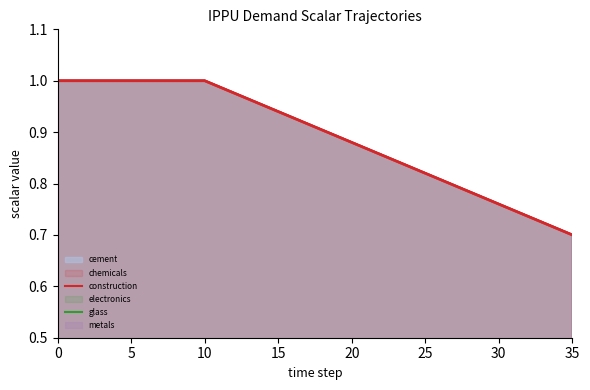

Where is demscalar_ippu_construction (line) nearest to the value 0?

35